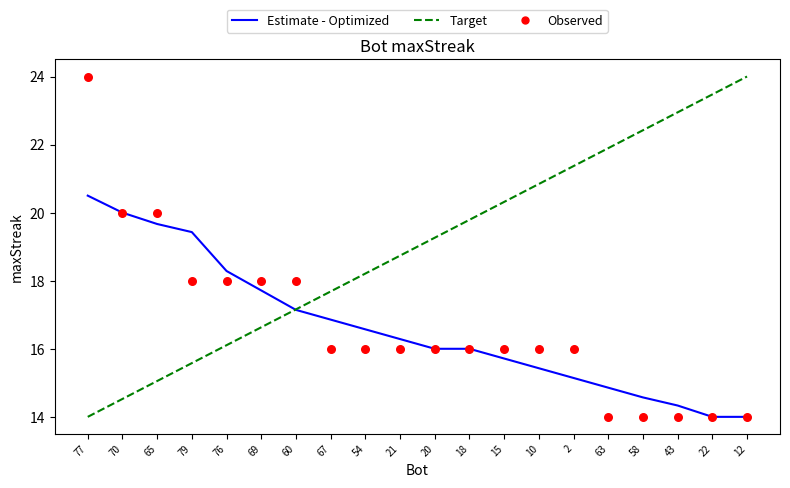

Which series has the widest spread of Y values?

Target